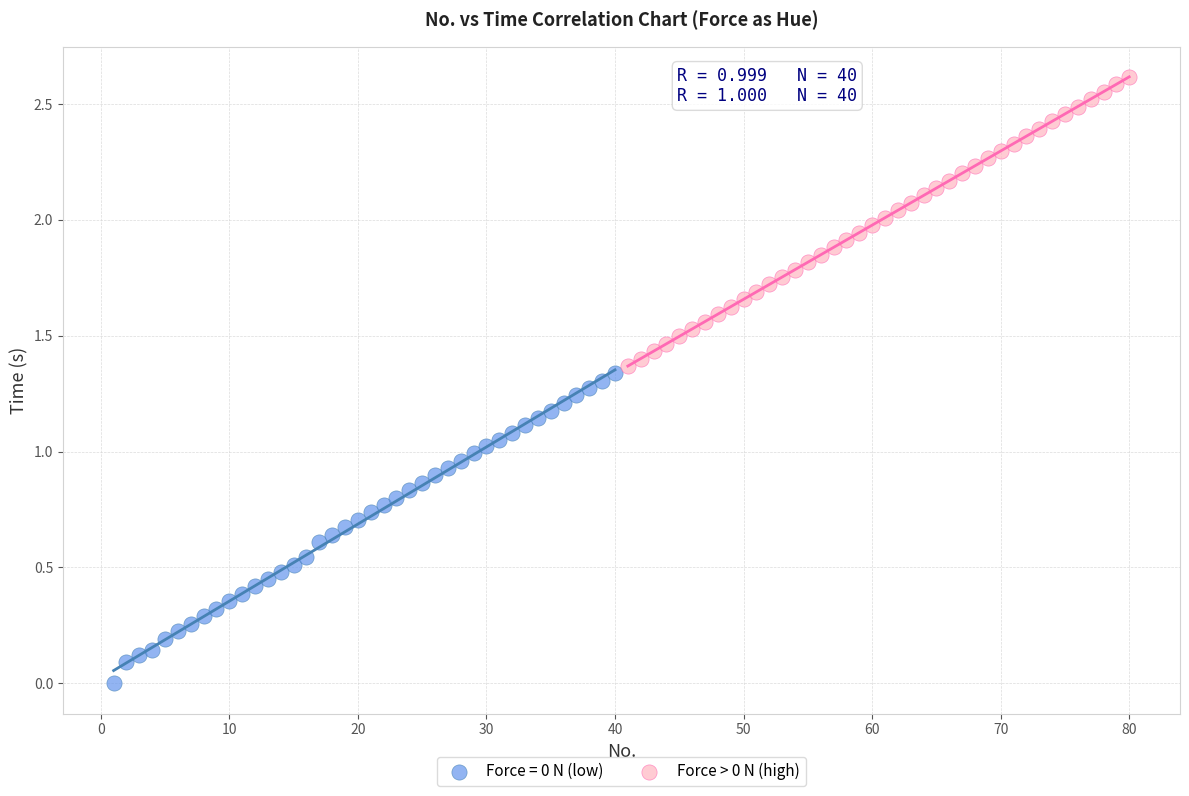

Which series contains the lowest Y value?

Force = 0 N (low)